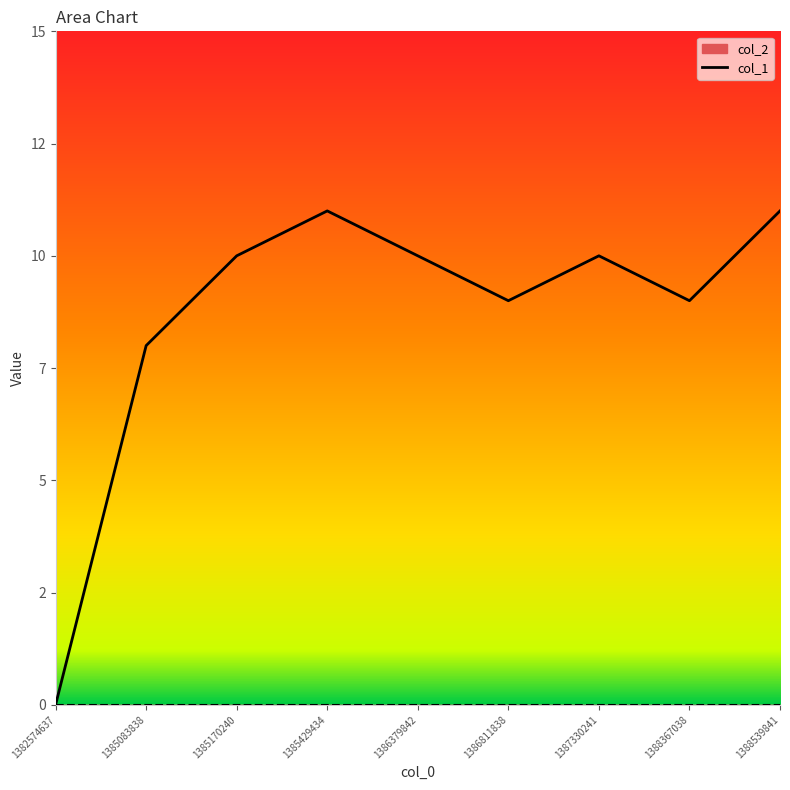

What is the value of the 8th point from the left?

9